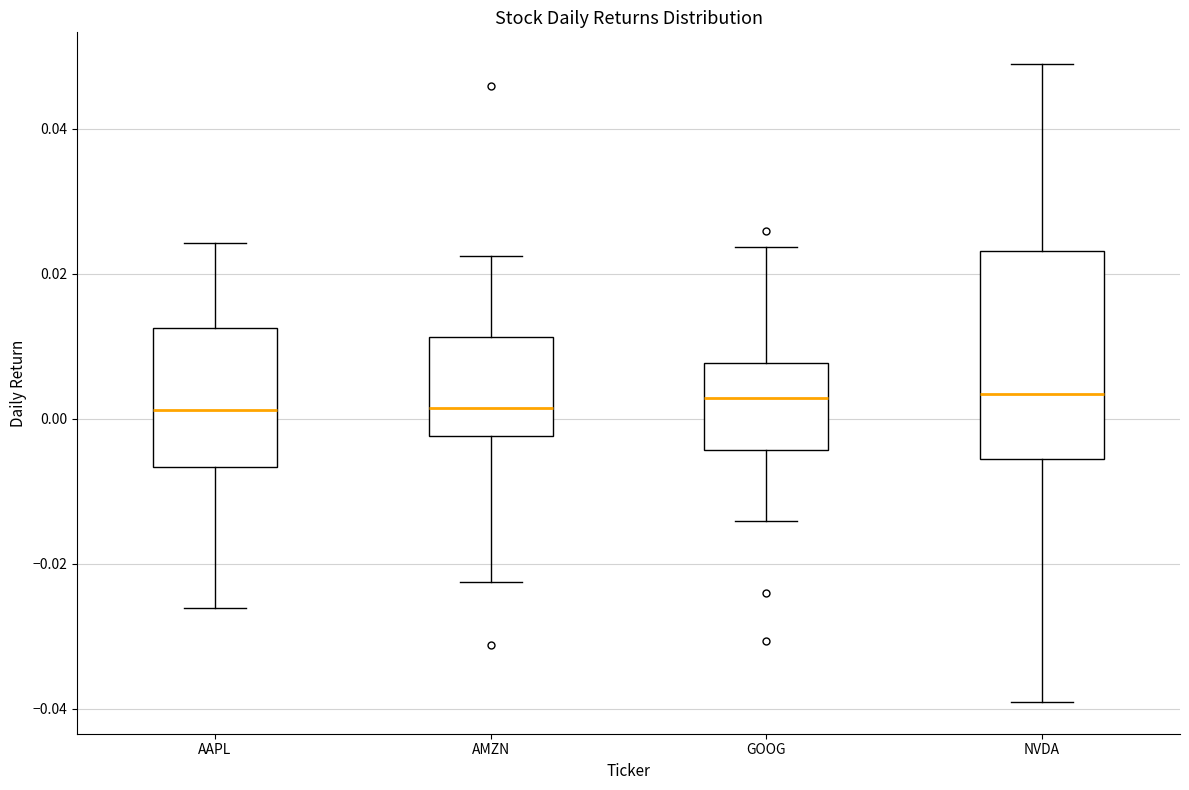

Reading left to right, read every box against the y-axis: the position of its median line, the range the box covers, and the ends of its whiskers. The values are not printed on the chart, so give them approximately, as read against the axis.

AAPL: median 0.002, box -0.006 to 0.012, whiskers -0.026 to 0.024
AMZN: median 0.002, box -0.002 to 0.012, whiskers -0.022 to 0.022
GOOG: median 0.002, box -0.004 to 0.008, whiskers -0.014 to 0.024
NVDA: median 0.004, box -0.006 to 0.024, whiskers -0.040 to 0.048